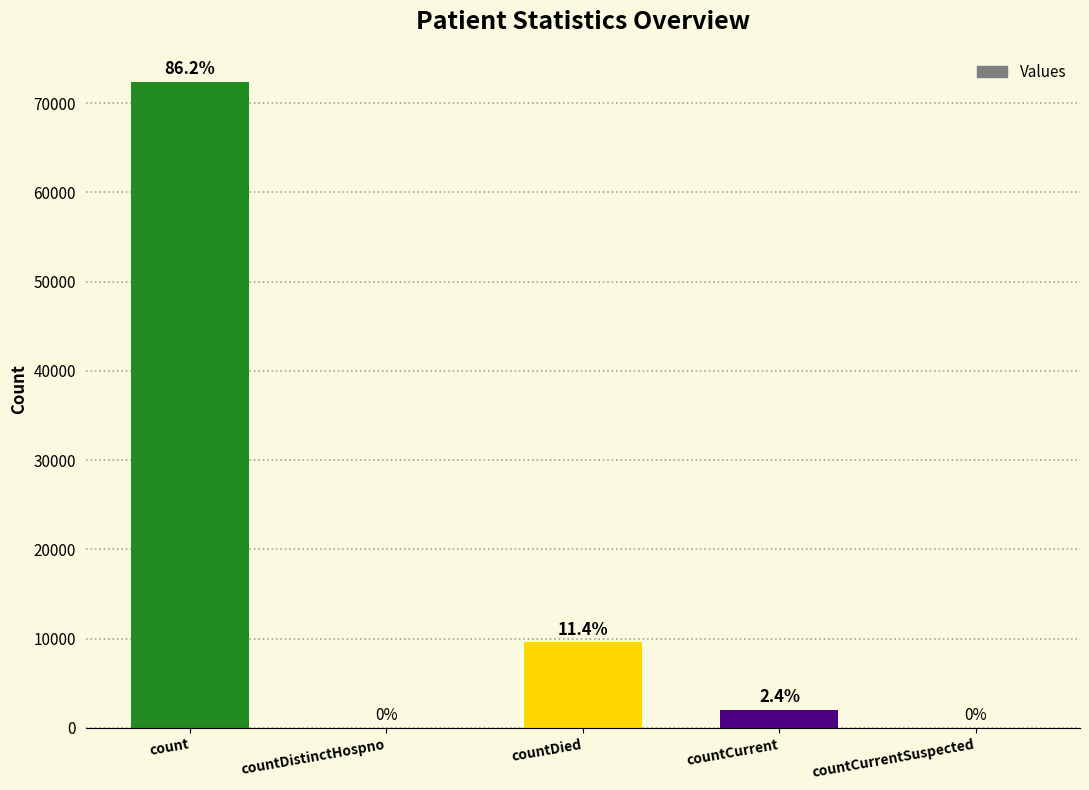

What is the change in value from countDistinctHospno to countCurrent?

+2042